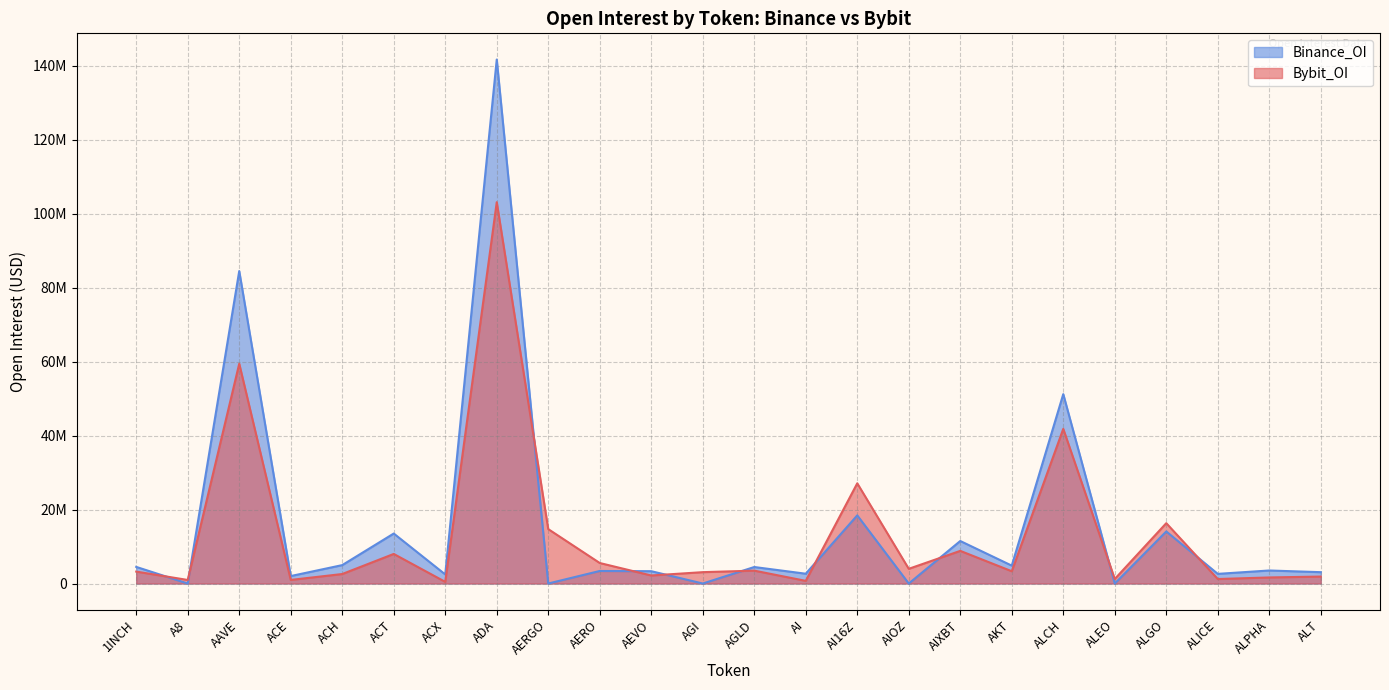

What are all the series names shown in the legend?

Binance_OI, Bybit_OI